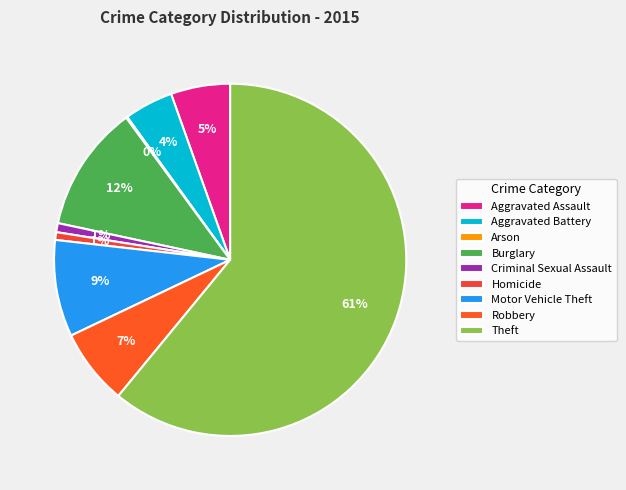

To the nearest percent, what is the average slice percentage?

11%